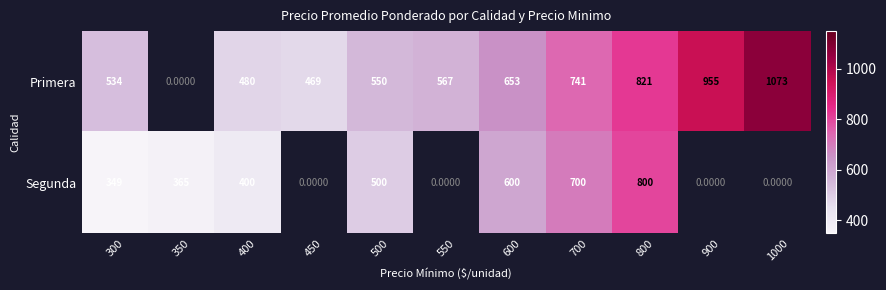

How many values in the Primera series are below 567?

5